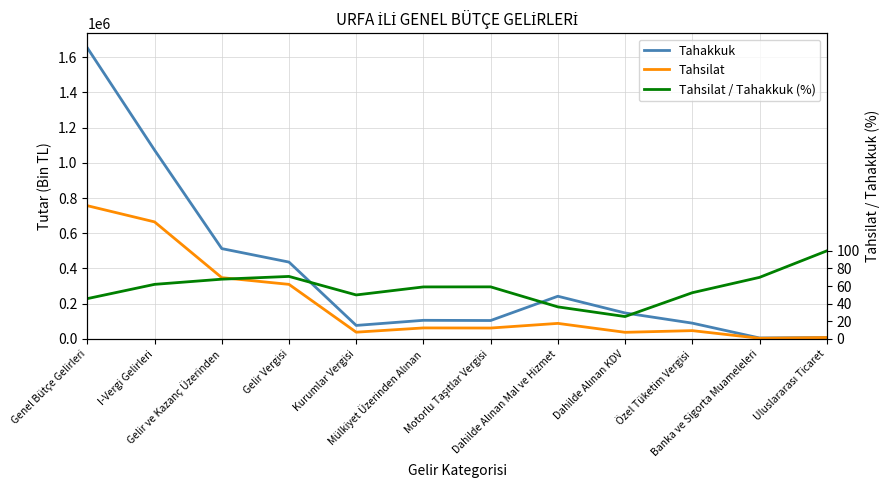

What is the sum of the Tahsilat values at Kurumlar Vergisi and Dahilde Alınan KDV?

75733.0